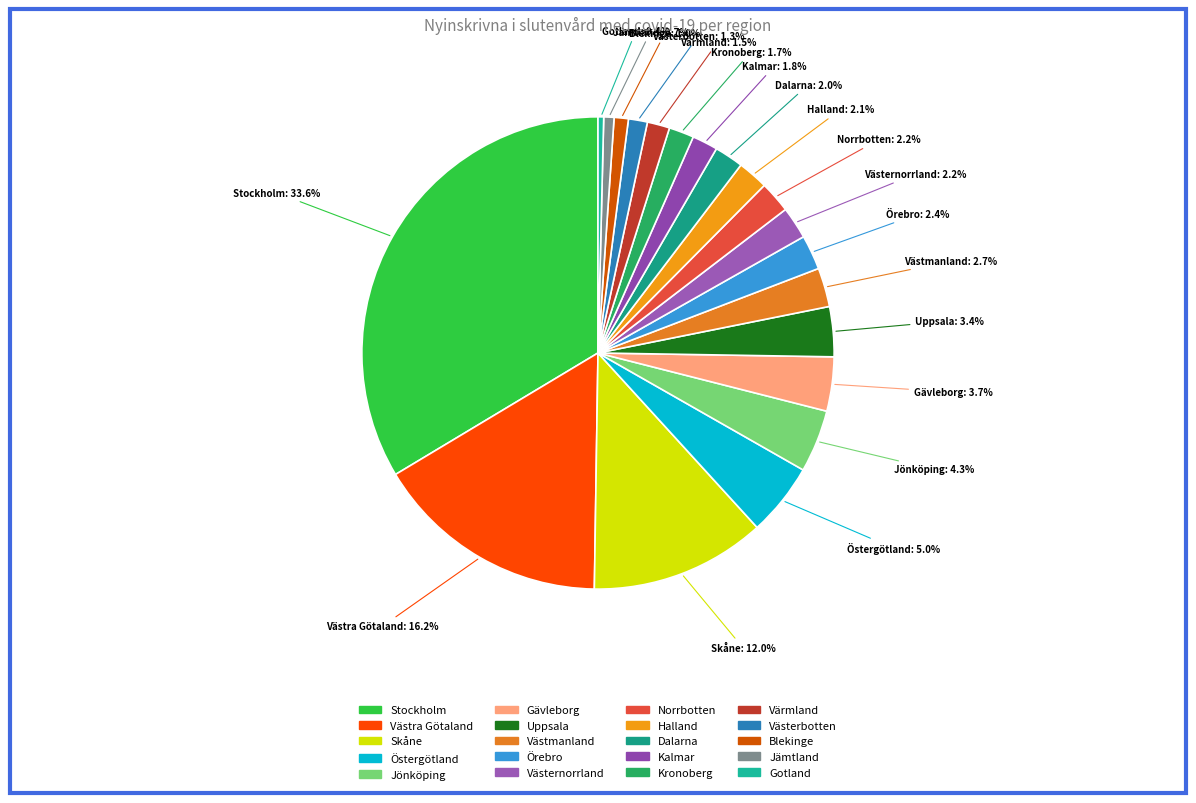

Is there a majority slice in this chart?

No